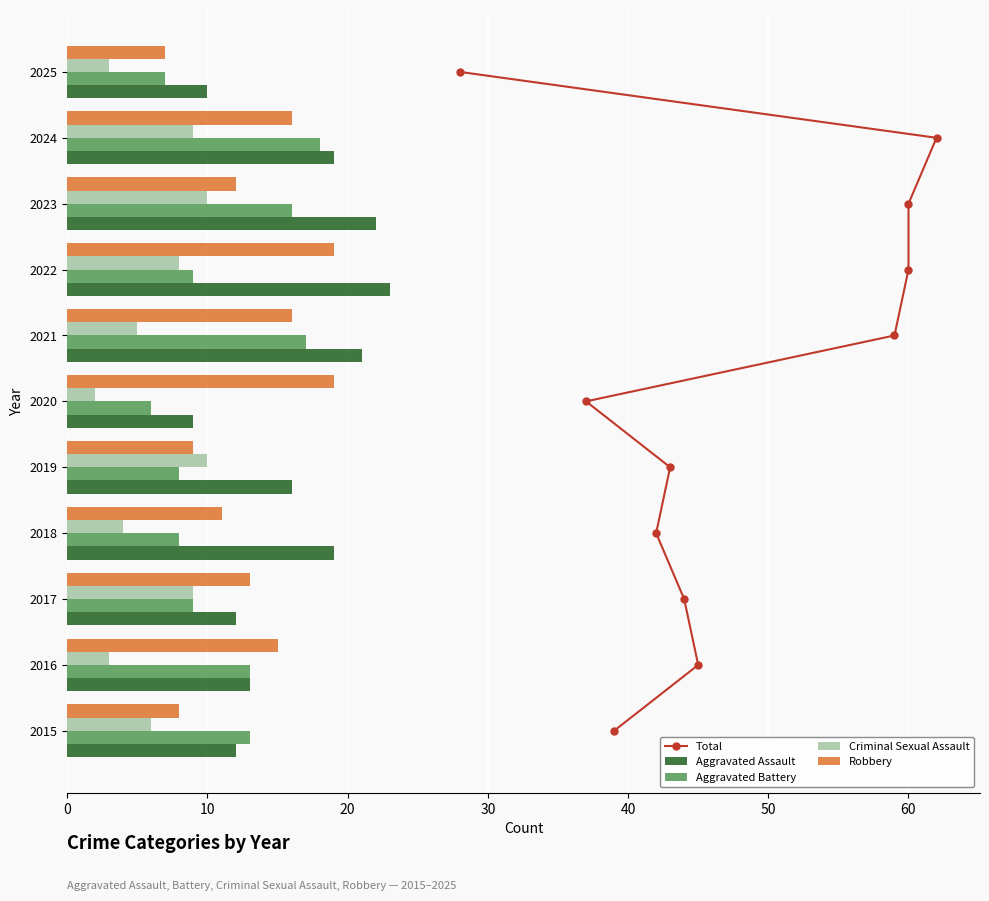

Is the value of Aggravated Assault at 2020 greater than the value of Criminal Sexual Assault at 2015?

Yes